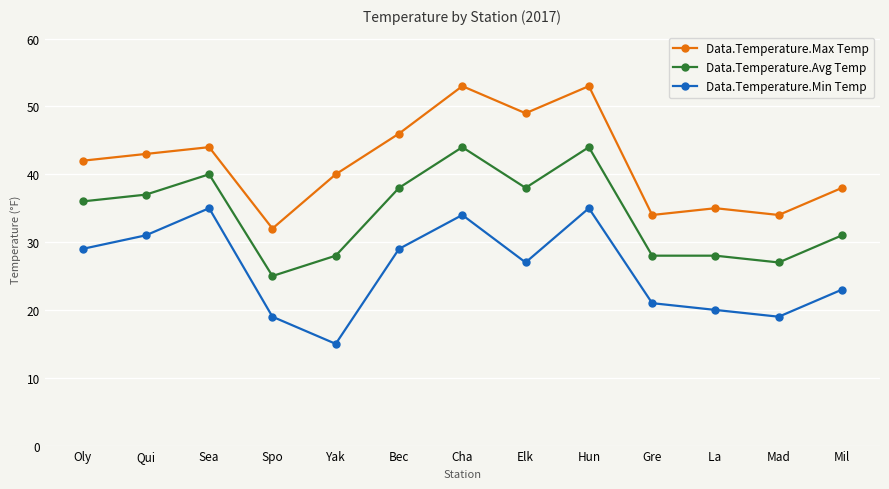

Read the Data.Temperature.Max Temp value at Gre, to the nearest 5.

35